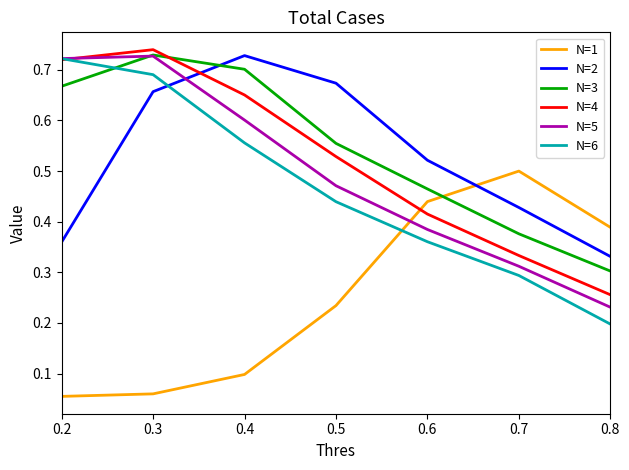

True or false: N=5 has a value of 0.5 at 0.5.

True